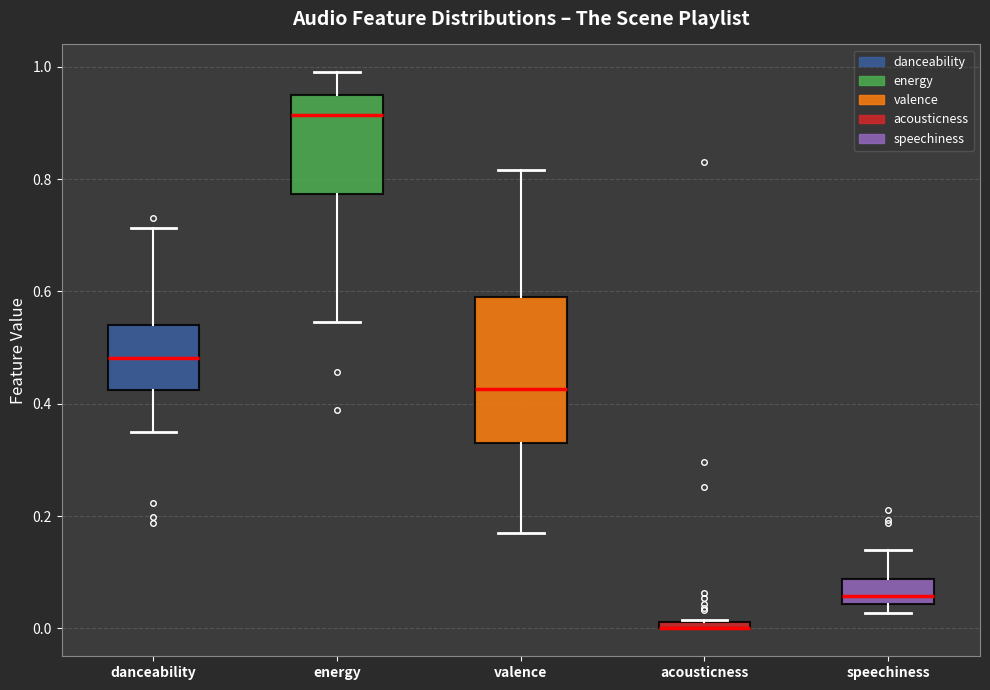

Where does the median line of the box for valence sit on the y-axis? The values are not printed on the chart, so give them approximately, as read against the axis.

0.42